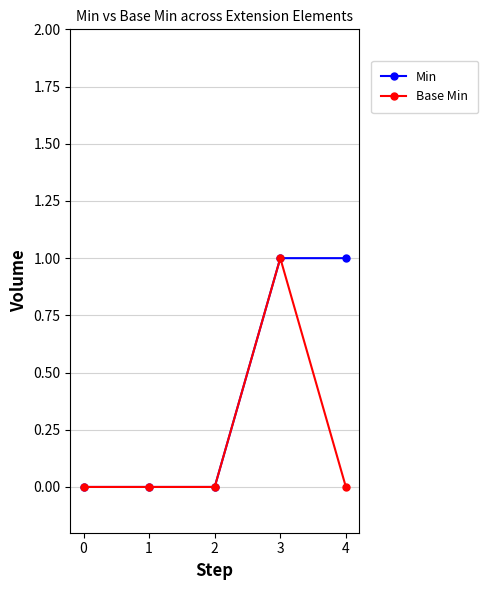

Does the chart display data point markers on the line(s)?

Yes